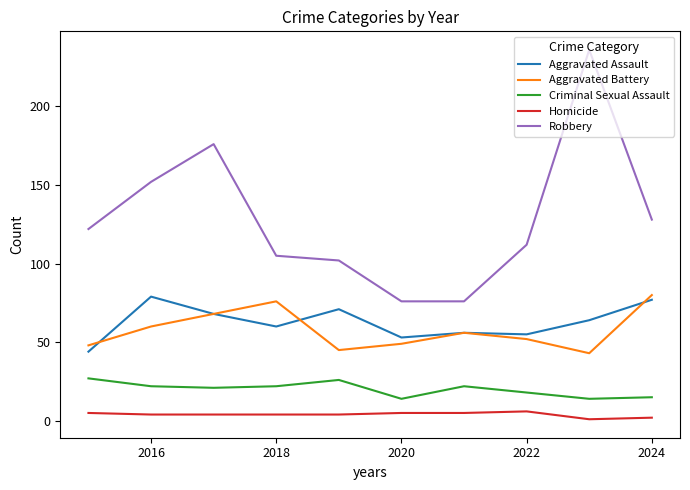

What is the lowest value of the Aggravated Battery series?

43